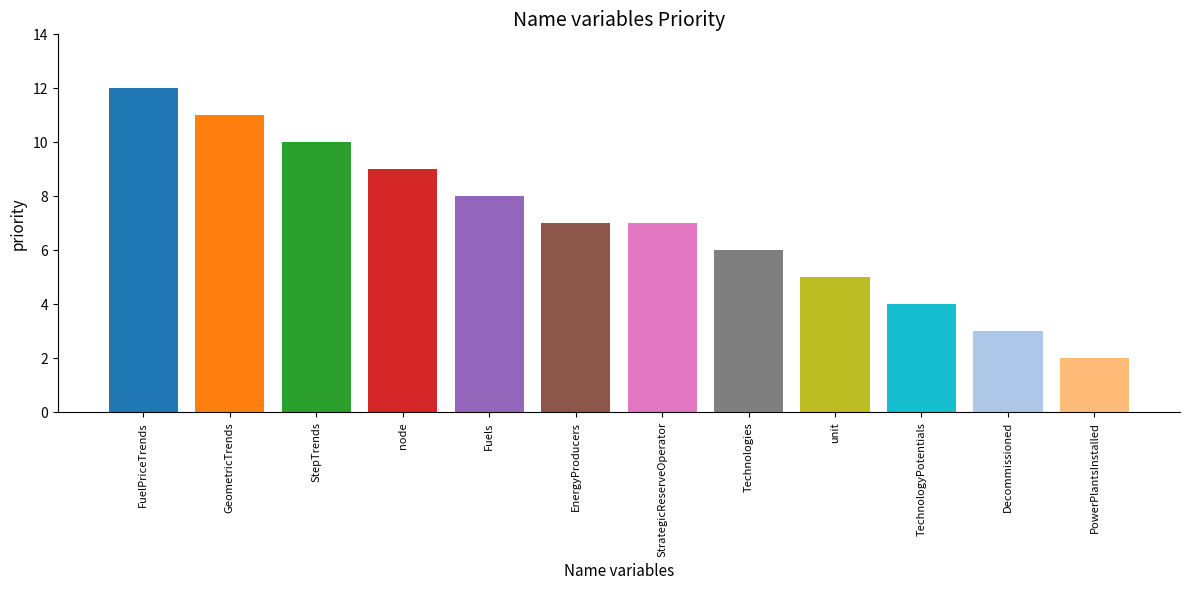

What is the maximum value shown in the chart?

12